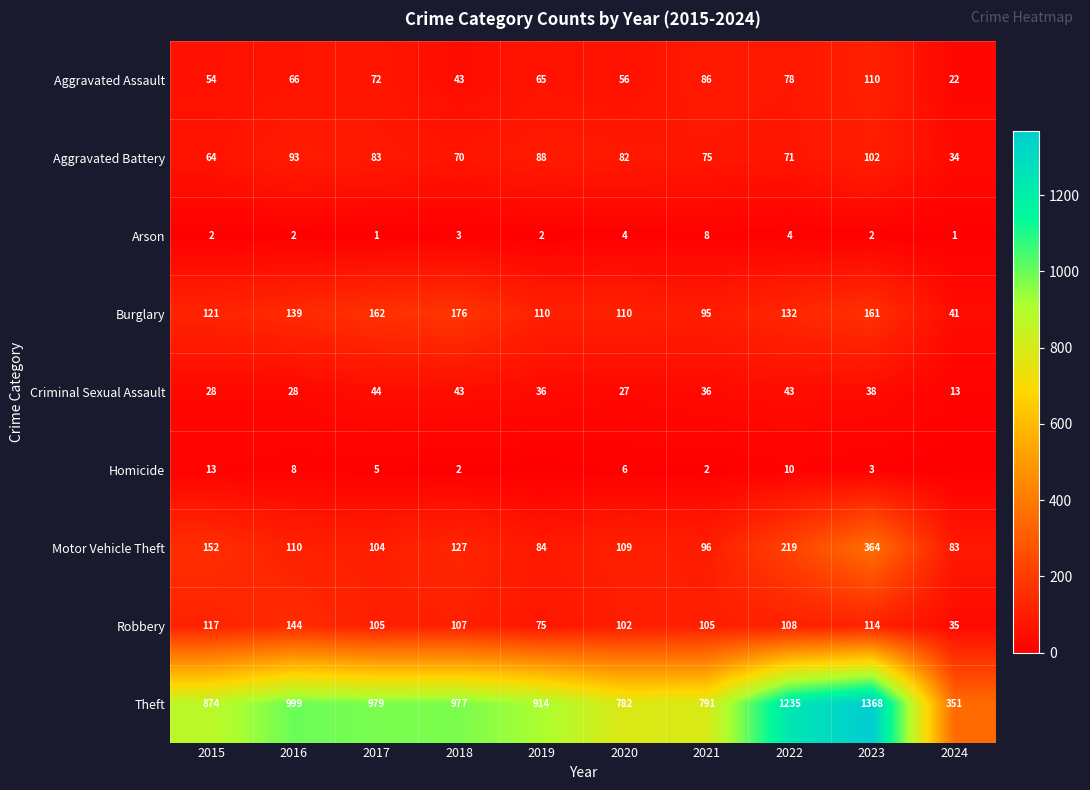

Is it true that Homicide equals 8 at 2017?

False